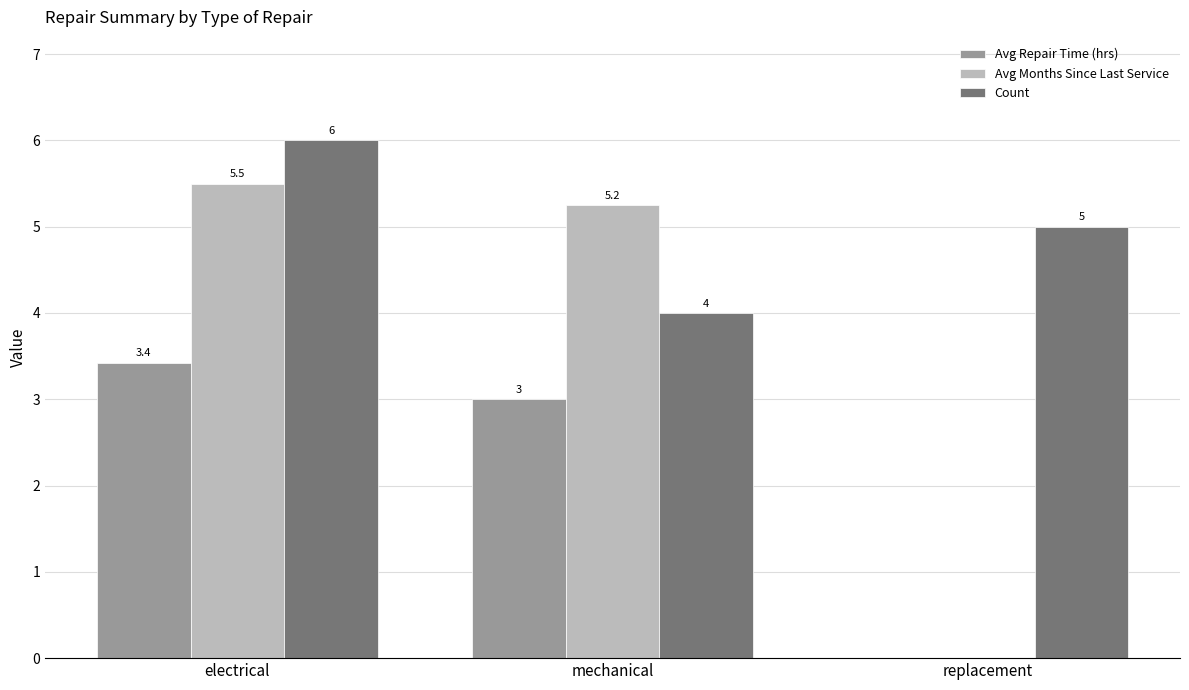

Which series changed the most between electrical and mechanical?

Count